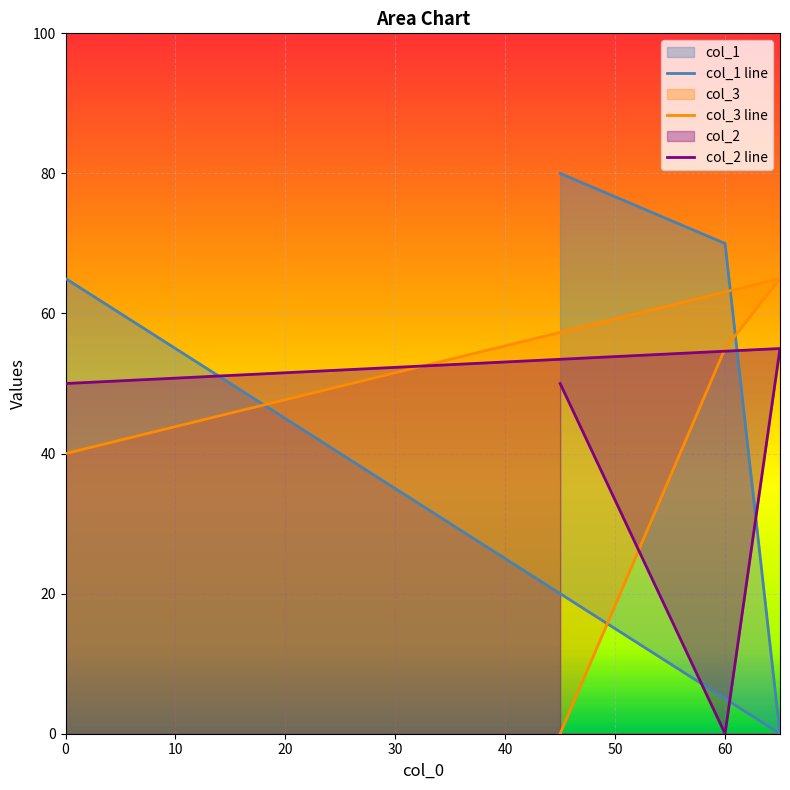

Which series has the largest range (max minus min)?

col_1 line